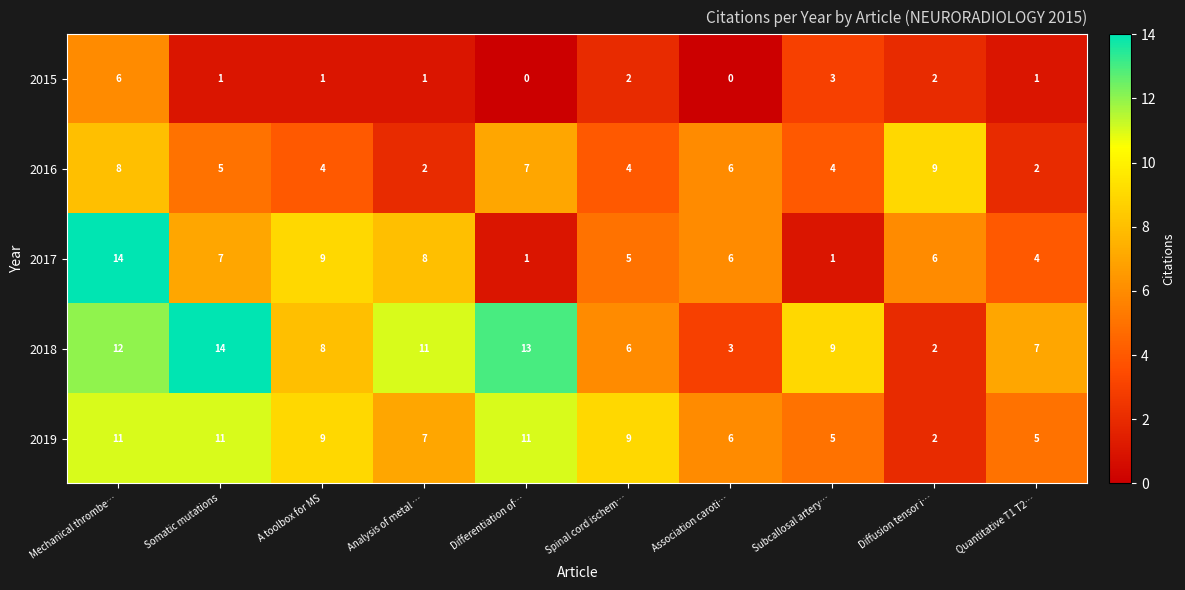

Where is 2017 nearest to the value 7?

Somatic mutations